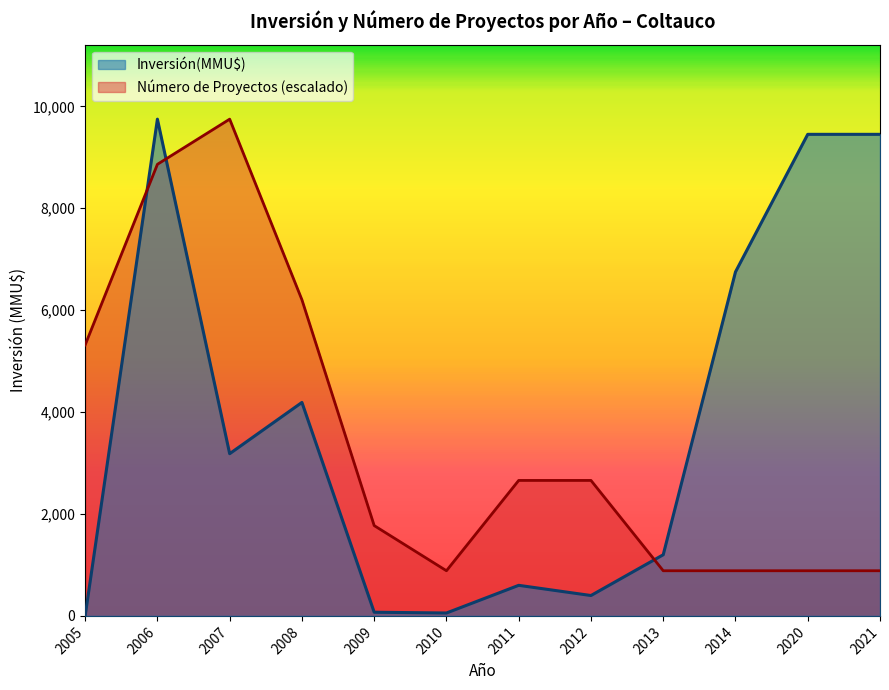

True or false: Número de Proyectos (escalado) and Inversión(MMU$) cross at least once.

True